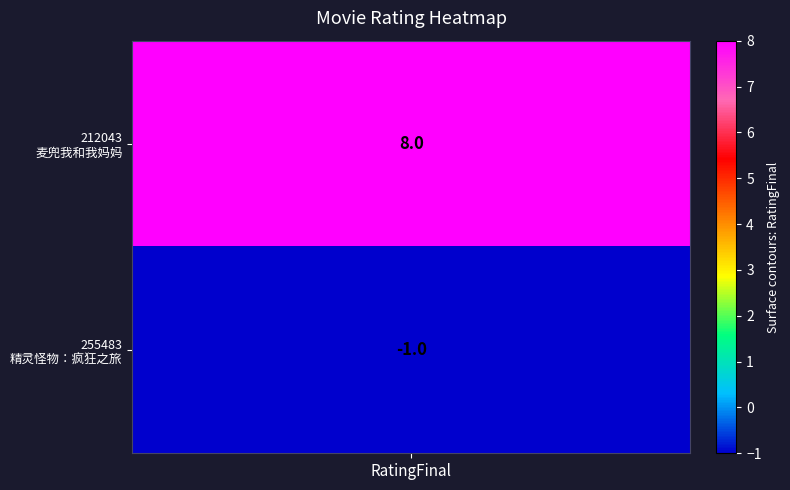

What is the smallest value displayed?

-1